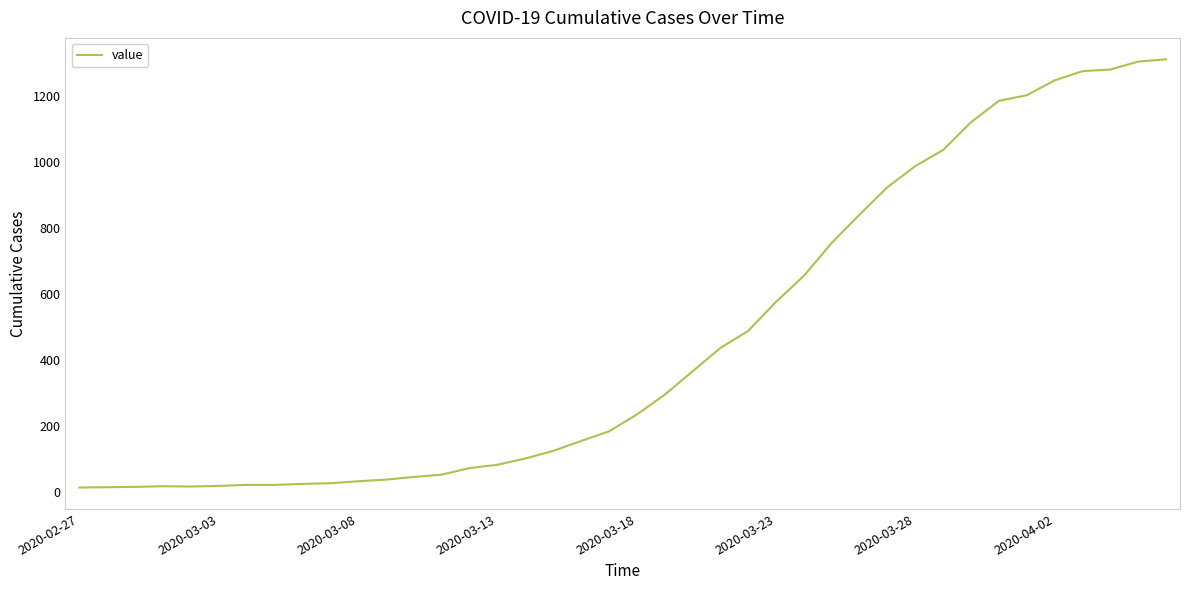

What is the difference between the maximum and minimum values?

1299